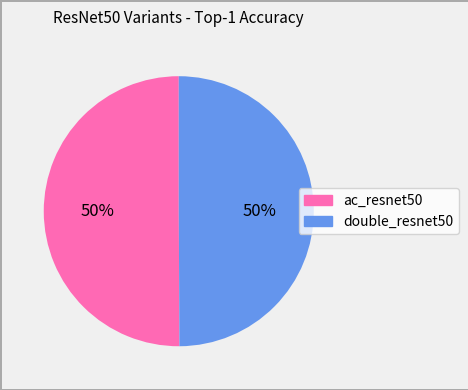

Is it true that double_resnet50 is 50% of the pie?

True